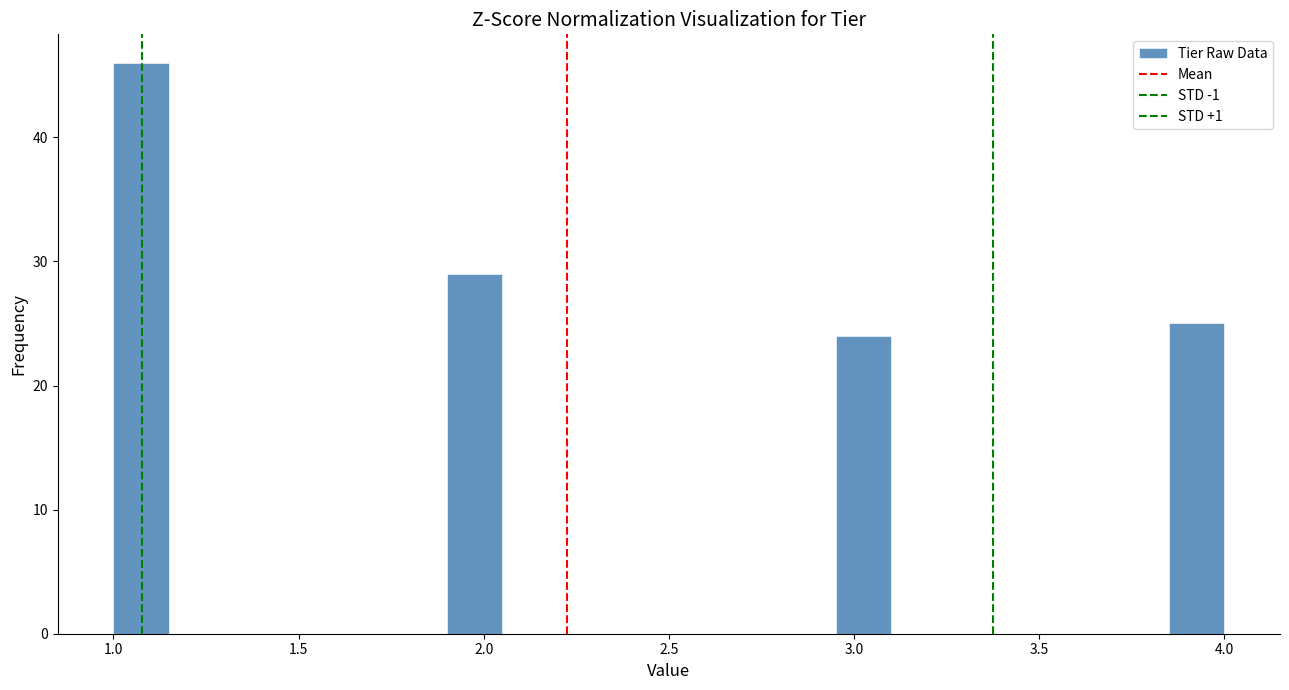

Around what value on the x-axis is the tallest bar? Give the approximate position of its centre, as read against the axis.

1.10